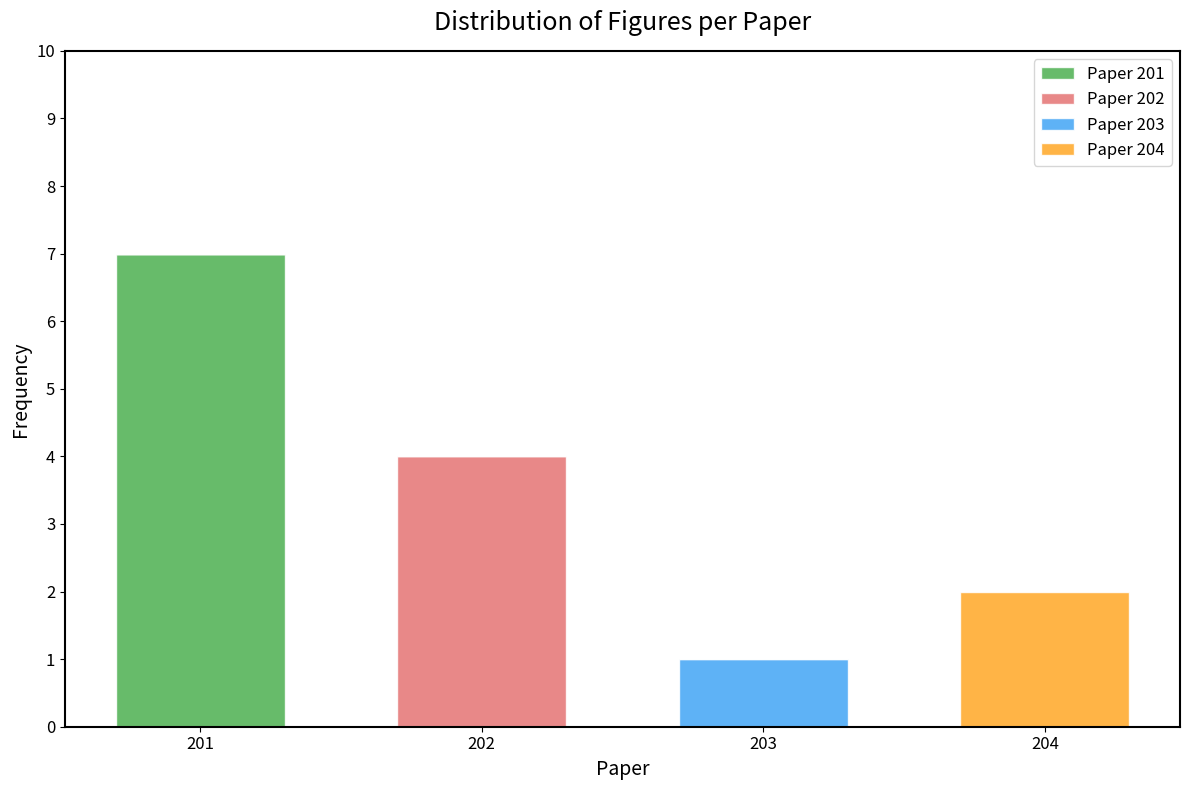

Reading left to right, transcribe this chart: for each stacked bar, give the range it covers on the x-axis and its total height. The values are not printed on the chart, so give them approximately, as read against the axis.

200.5 to 201.5: 7
201.5 to 202.5: 4
202.5 to 203.5: 1
203.5 to 204.5: 2